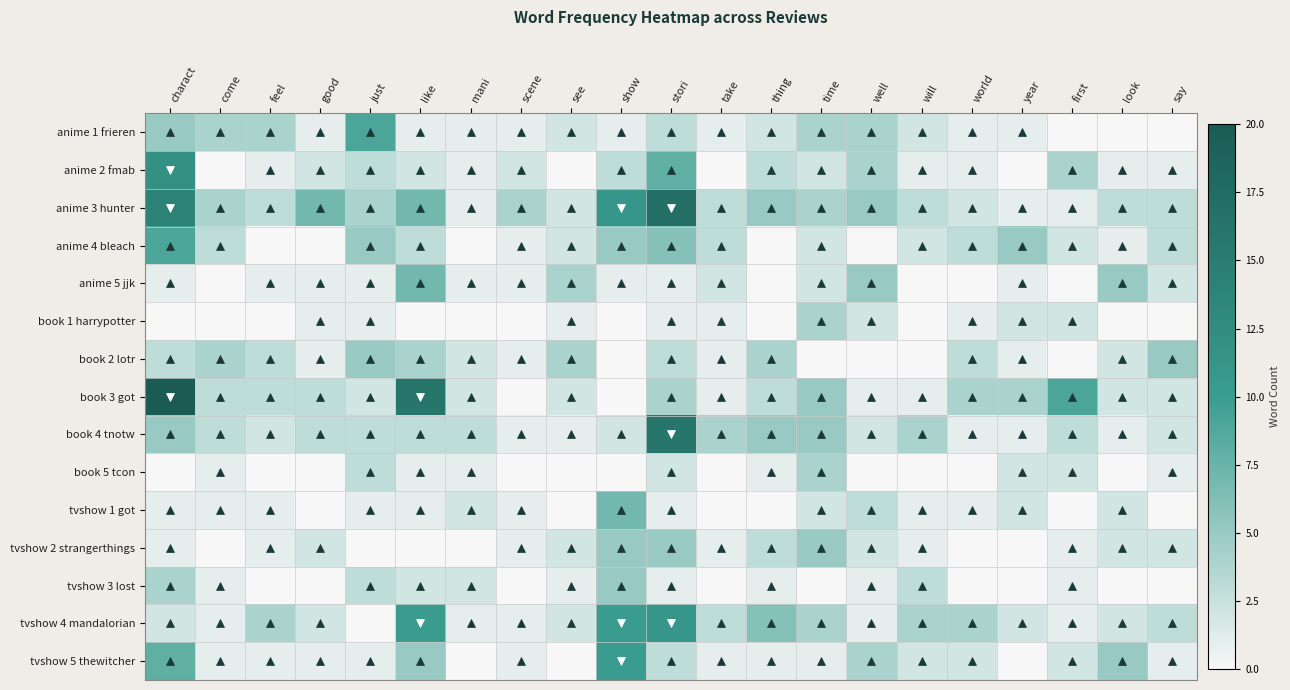

Reading left to right, list all the values displayed in this chart.

anime 1 frieren: charact=5	come=4	feel=4	good=1	just=9	like=1	mani=1	scene=1	see=2	show=1	stori=3	take=1	thing=2	time=4	well=4	will=2	world=1	year=1	first=0	look=0	say=0
anime 2 fmab: charact=12	come=0	feel=1	good=2	just=3	like=2	mani=1	scene=2	see=0	show=3	stori=8	take=0	thing=3	time=2	well=4	will=1	world=1	year=0	first=4	look=1	say=1
anime 3 hunter: charact=14	come=4	feel=3	good=7	just=4	like=7	mani=1	scene=4	see=2	show=11	stori=17	take=3	thing=5	time=4	well=5	will=3	world=2	year=1	first=1	look=3	say=3
anime 4 bleach: charact=9	come=3	feel=0	good=0	just=5	like=3	mani=0	scene=1	see=2	show=5	stori=6	take=3	thing=0	time=2	well=0	will=2	world=3	year=5	first=2	look=1	say=3
anime 5 jjk: charact=1	come=0	feel=1	good=1	just=1	like=7	mani=1	scene=1	see=4	show=1	stori=1	take=2	thing=0	time=2	well=5	will=0	world=0	year=1	first=0	look=5	say=2
book 1 harrypotter: charact=0	come=0	feel=0	good=1	just=1	like=0	mani=0	scene=0	see=1	show=0	stori=1	take=1	thing=0	time=4	well=2	will=0	world=1	year=2	first=2	look=0	say=0
book 2 lotr: charact=3	come=4	feel=3	good=1	just=5	like=4	mani=2	scene=1	see=4	show=0	stori=3	take=1	thing=4	time=0	well=0	will=0	world=3	year=1	first=0	look=2	say=5
book 3 got: charact=20	come=3	feel=3	good=3	just=2	like=16	mani=2	scene=0	see=2	show=0	stori=4	take=1	thing=3	time=5	well=1	will=1	world=4	year=4	first=9	look=2	say=2
book 4 tnotw: charact=5	come=3	feel=2	good=3	just=3	like=3	mani=3	scene=1	see=1	show=2	stori=16	take=4	thing=5	time=5	well=2	will=4	world=1	year=1	first=3	look=1	say=2
book 5 tcon: charact=0	come=1	feel=0	good=0	just=3	like=1	mani=1	scene=0	see=0	show=0	stori=2	take=0	thing=1	time=4	well=0	will=0	world=0	year=2	first=2	look=0	say=1
tvshow 1 got: charact=1	come=1	feel=1	good=0	just=1	like=1	mani=2	scene=1	see=0	show=7	stori=1	take=0	thing=0	time=2	well=3	will=1	world=1	year=2	first=0	look=2	say=0
tvshow 2 strangerthings: charact=1	come=0	feel=1	good=2	just=0	like=0	mani=0	scene=1	see=2	show=5	stori=5	take=1	thing=3	time=5	well=2	will=1	world=0	year=0	first=1	look=2	say=2
tvshow 3 lost: charact=4	come=1	feel=0	good=0	just=3	like=2	mani=2	scene=0	see=1	show=5	stori=1	take=0	thing=1	time=0	well=1	will=3	world=0	year=0	first=1	look=0	say=0
tvshow 4 mandalorian: charact=2	come=1	feel=4	good=2	just=0	like=10	mani=1	scene=1	see=2	show=10	stori=11	take=3	thing=6	time=4	well=1	will=4	world=4	year=2	first=1	look=2	say=3
tvshow 5 thewitcher: charact=8	come=1	feel=1	good=1	just=1	like=5	mani=0	scene=1	see=0	show=10	stori=3	take=1	thing=1	time=1	well=4	will=2	world=2	year=0	first=2	look=5	say=1